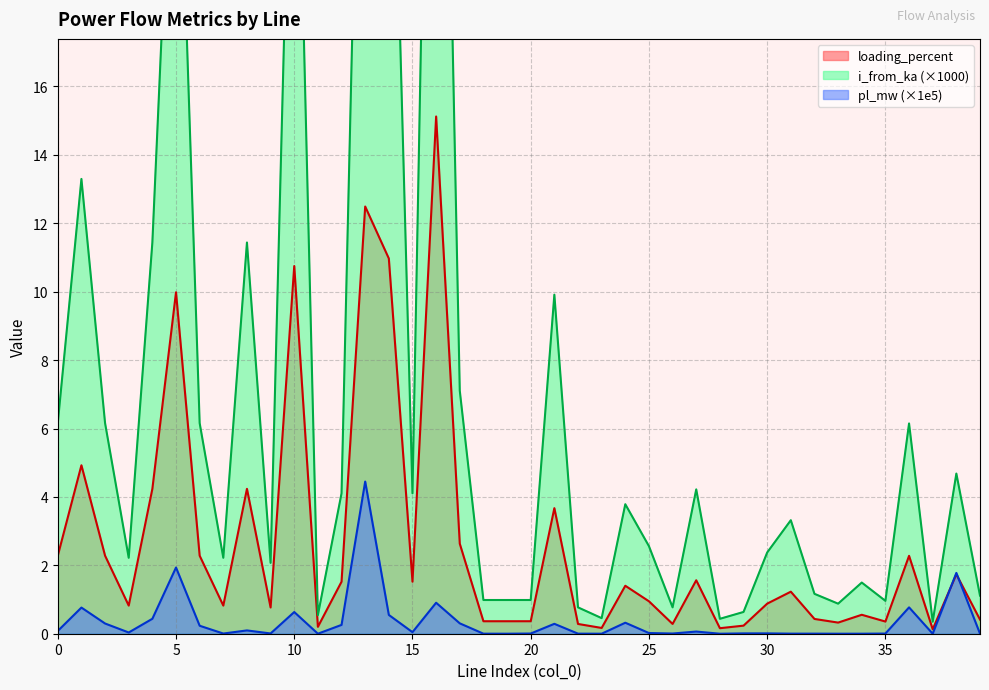

Is it true that loading_percent equals 6.6 at 10?

False